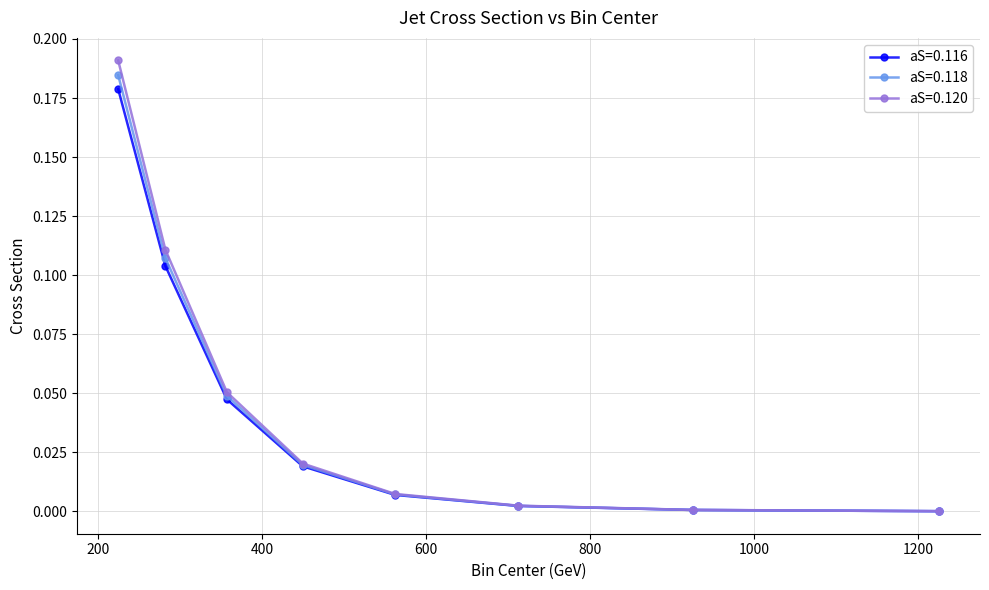

True or false: aS=0.118 has more than 1 points higher than both neighbors.

False